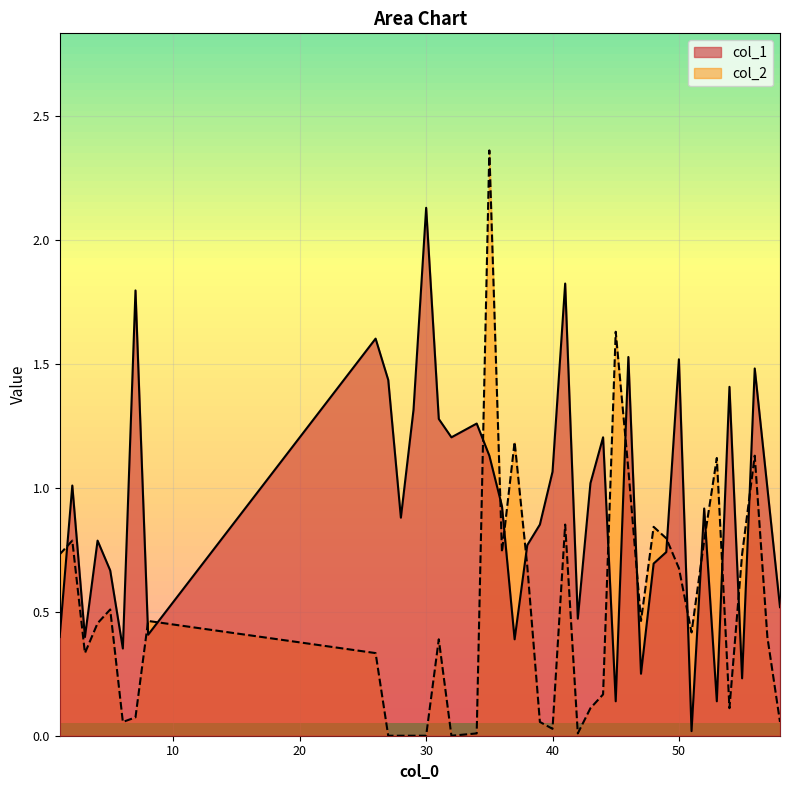

True or false: col_2 has more than 1 points higher than both neighbors.

True